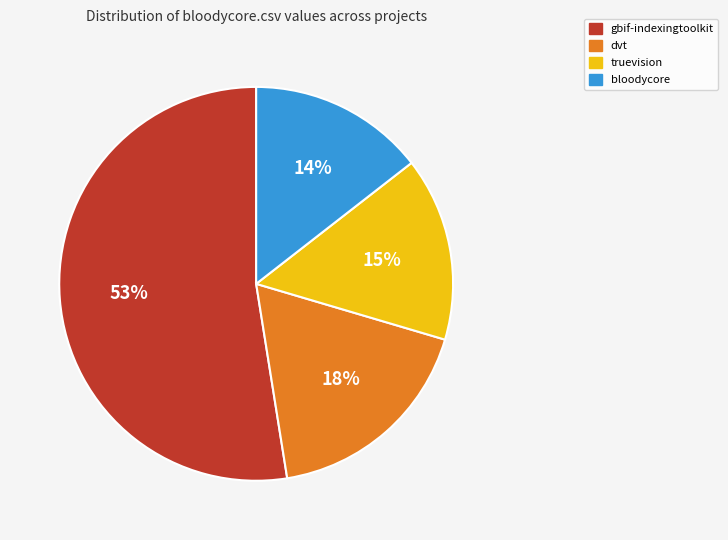

Does any single category account for the majority?

Yes